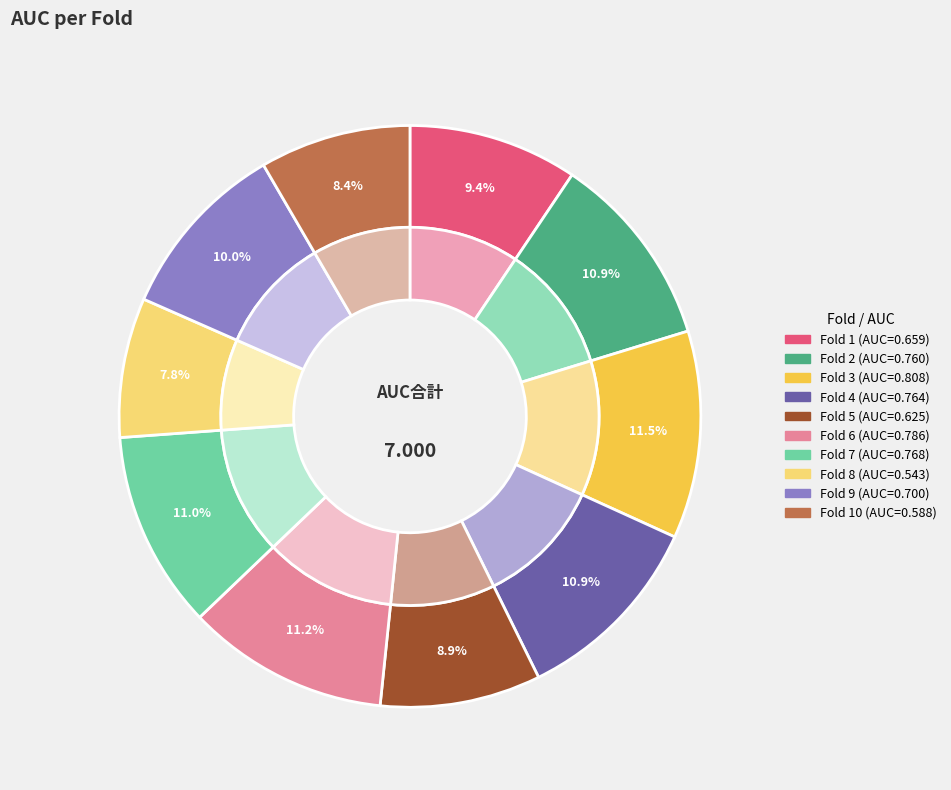

Rank the categories by value from highest to lowest.

Fold 3, Fold 6, Fold 7, Fold 4, Fold 2, Fold 9, Fold 1, Fold 5, Fold 10, Fold 8